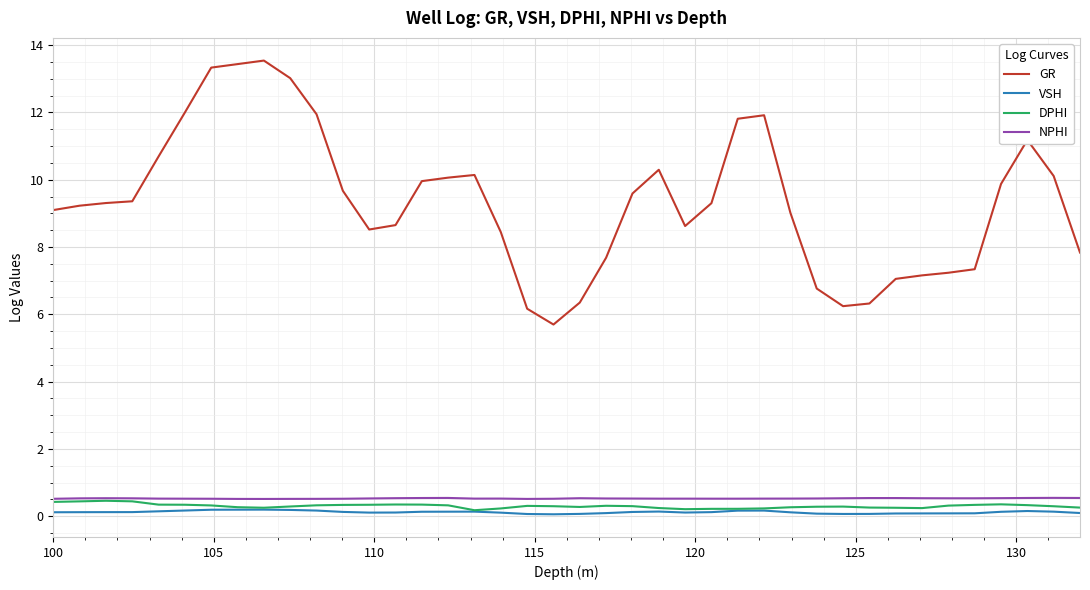

What is the greatest value displayed?

13.5